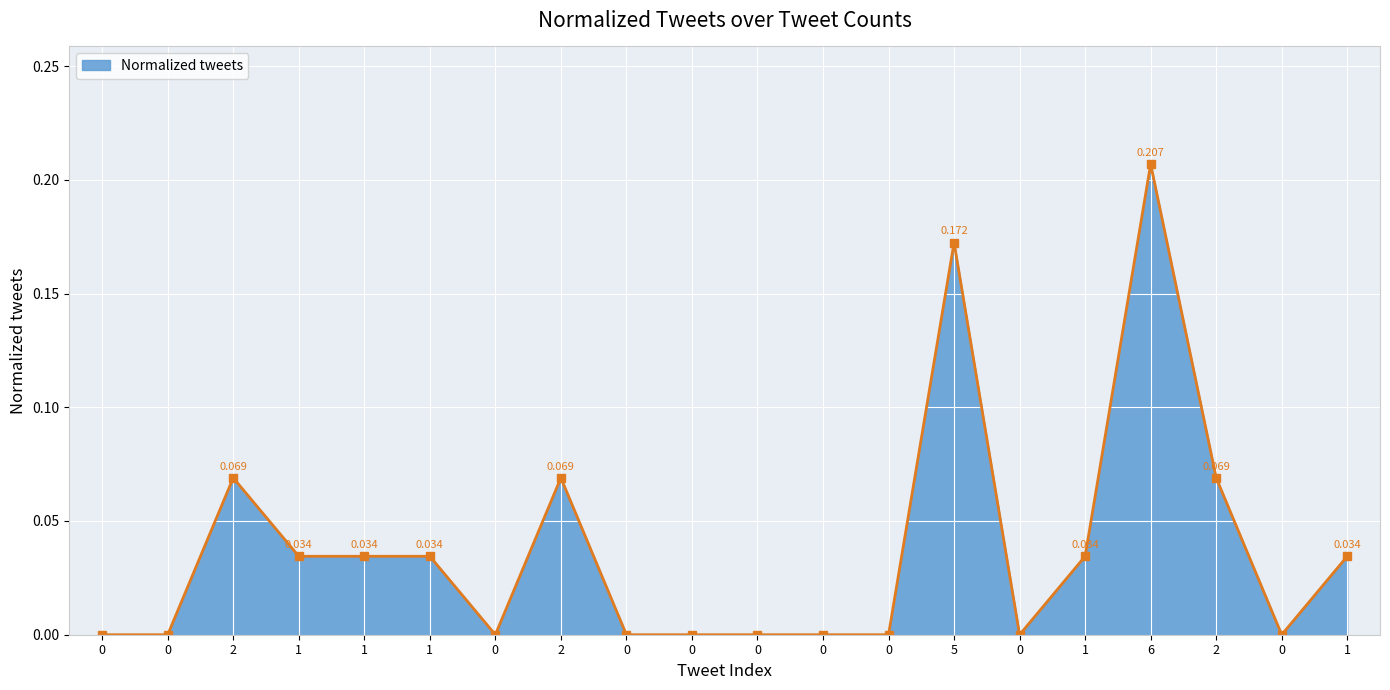

What is the change in value from 2 to 6?

+0.1